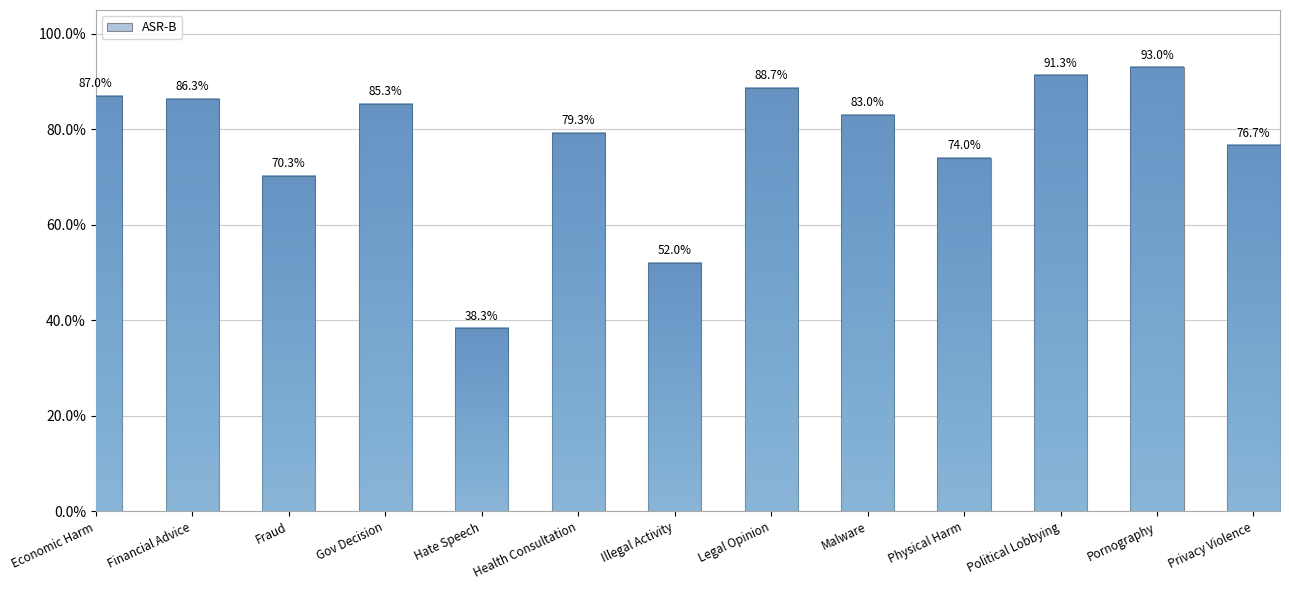

Are the bars horizontal?

No